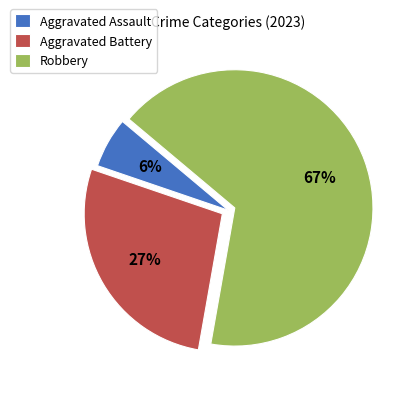

Which has a higher value, Aggravated Assault or Aggravated Battery?

Aggravated Battery